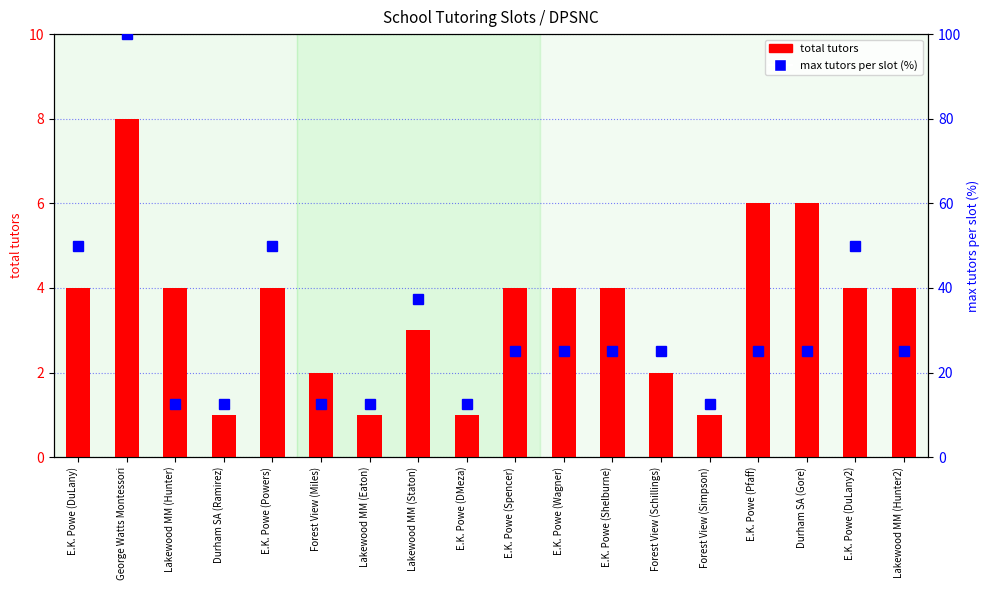

True or false: max tutors per slot (%) has a value of 25.0 at Lakewood MM (Hunter2).

True